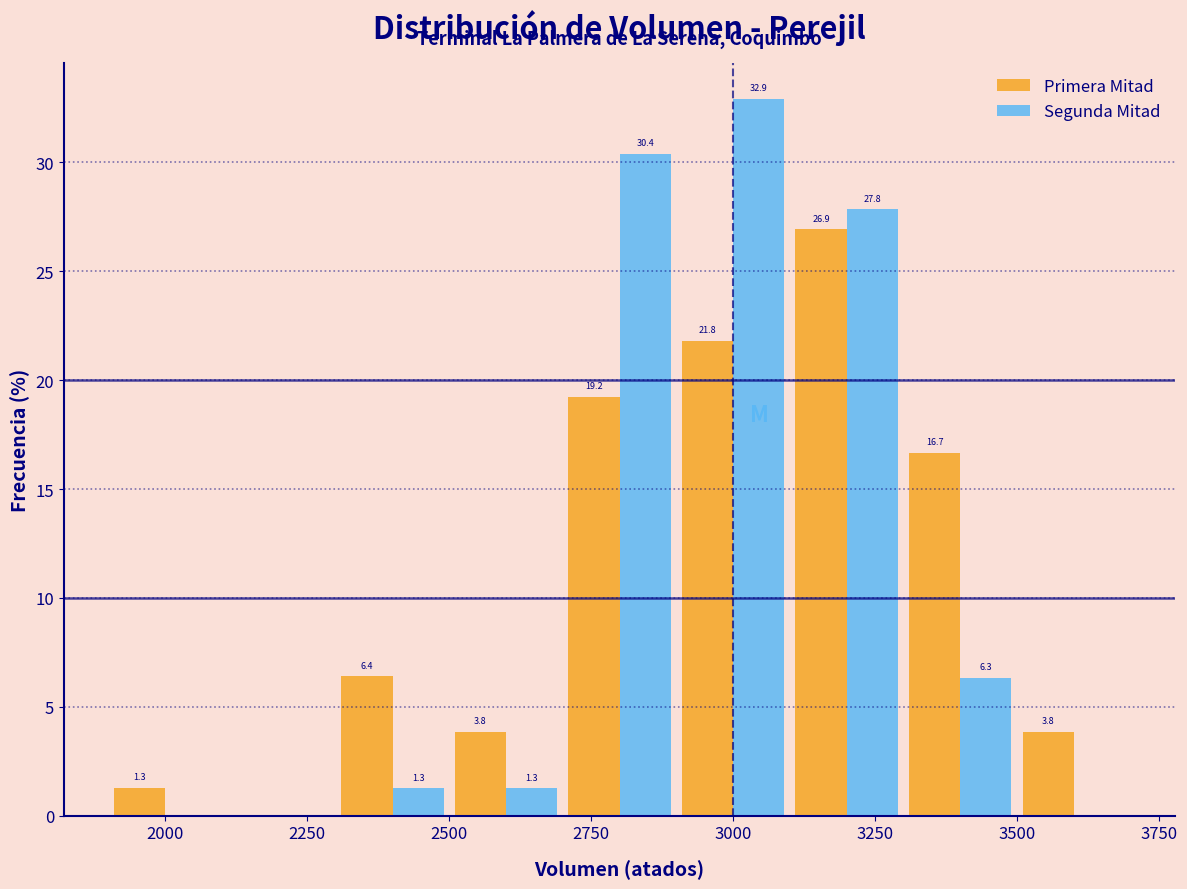

In the Segunda Mitad series, which range on the x-axis has the tallest bar?

2900 to 3100